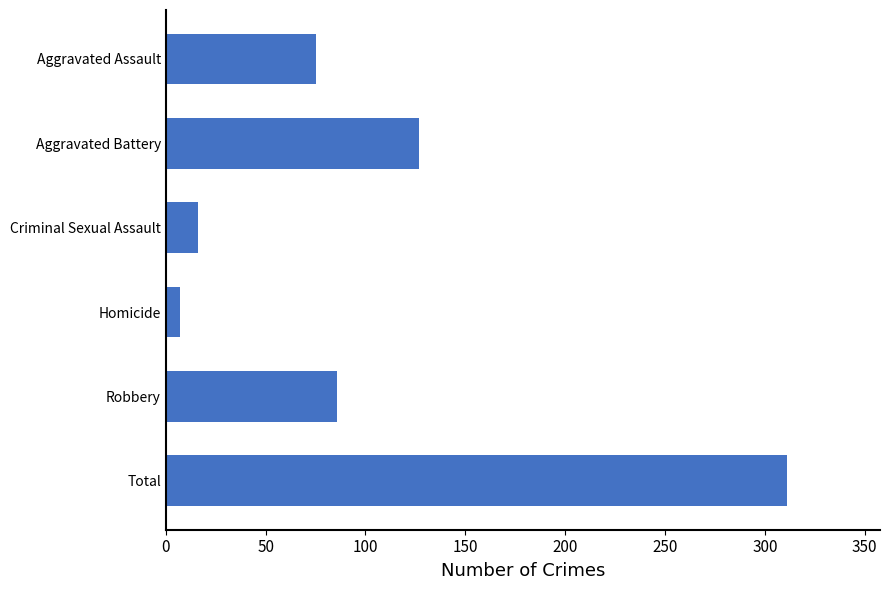

List the labels in order of value, largest first.

Total, Aggravated Battery, Robbery, Aggravated Assault, Criminal Sexual Assault, Homicide